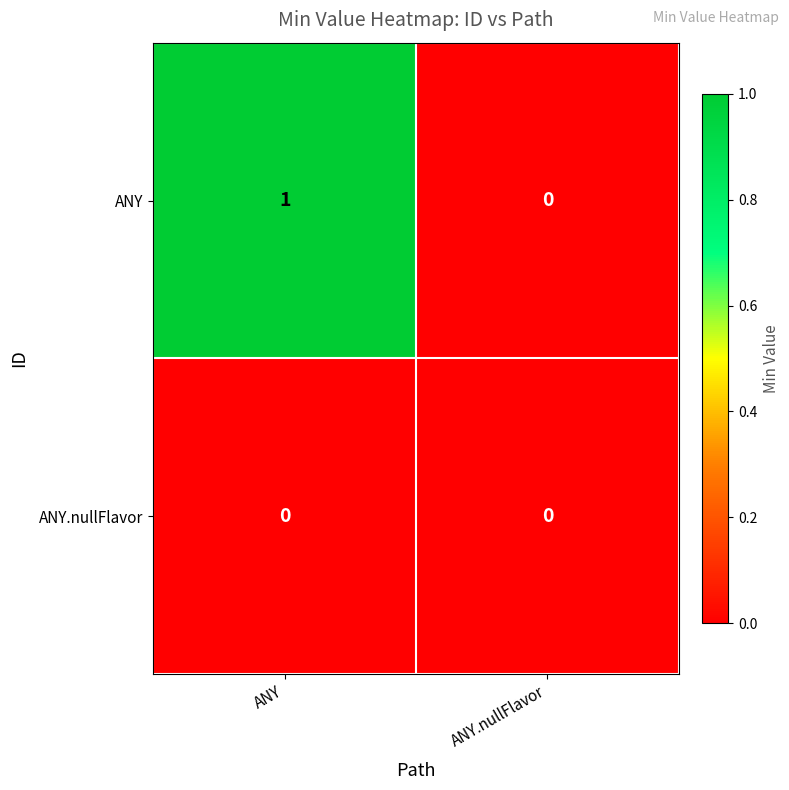

What is the spread (max minus min) of values at ANY?

1